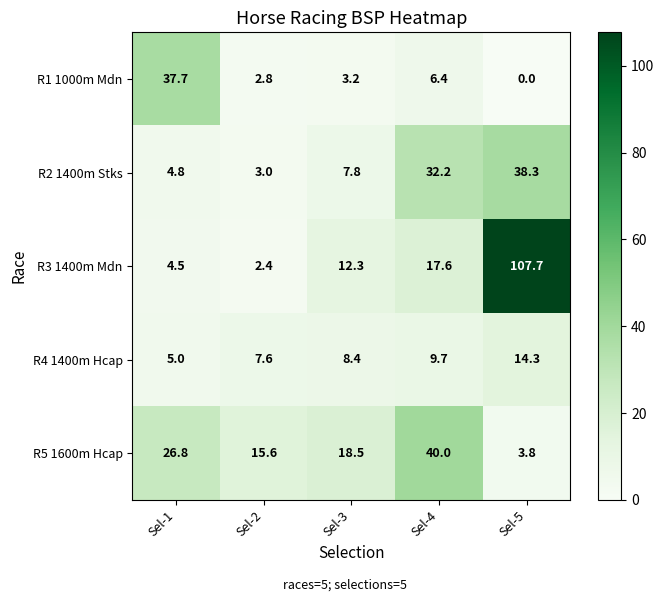

What is the sum of all R3 1400m Mdn values?

144.5